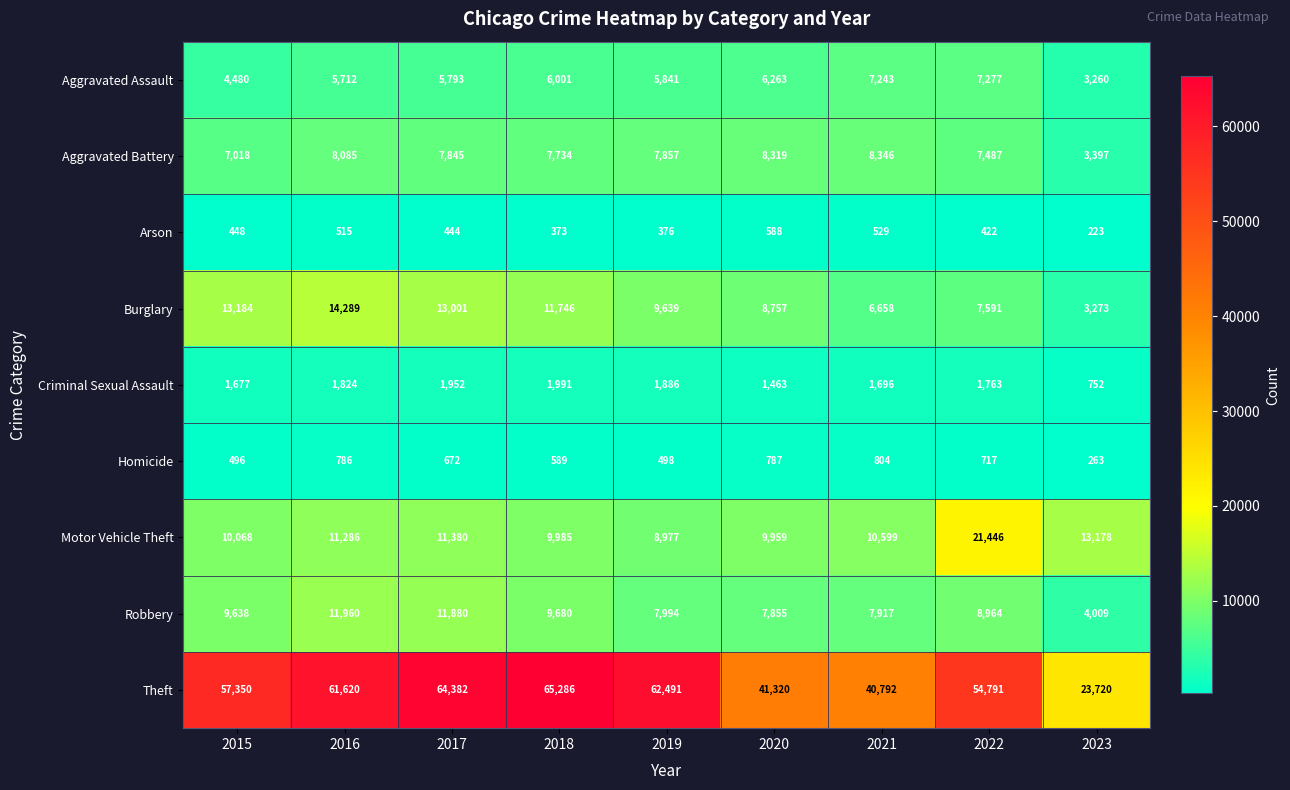

What is the average value of the Aggravated Battery series?

7343